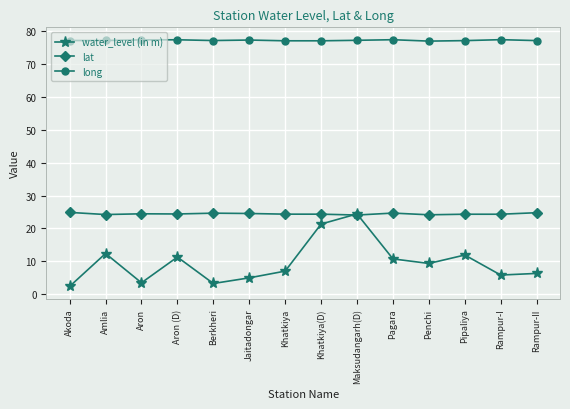

What position from the right is Aron?

12